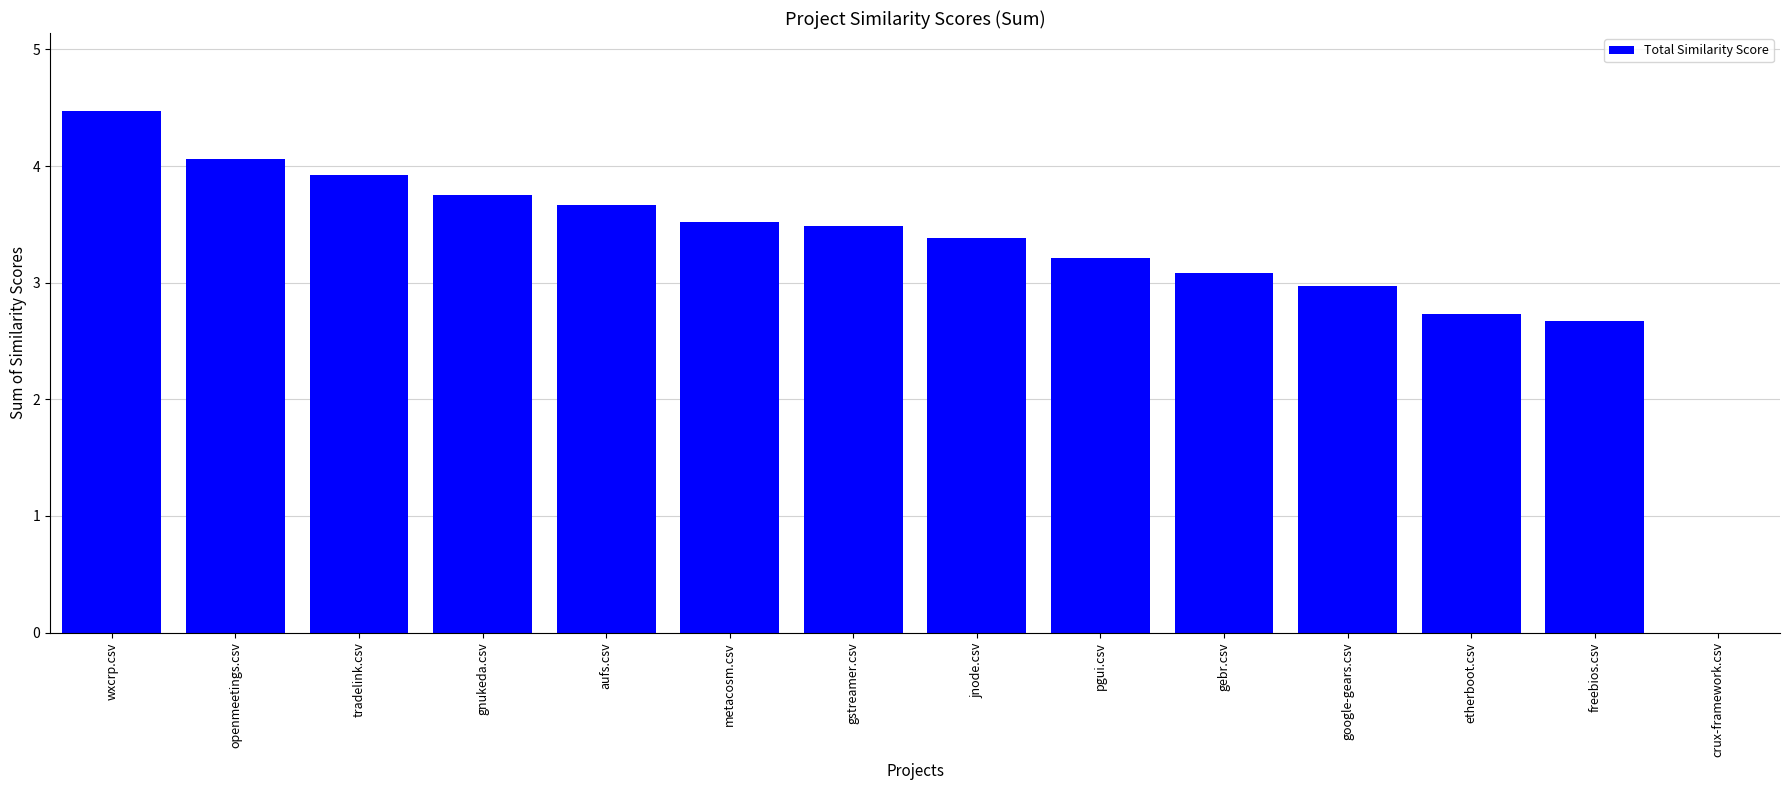

What is the maximum value shown in the chart?

4.5